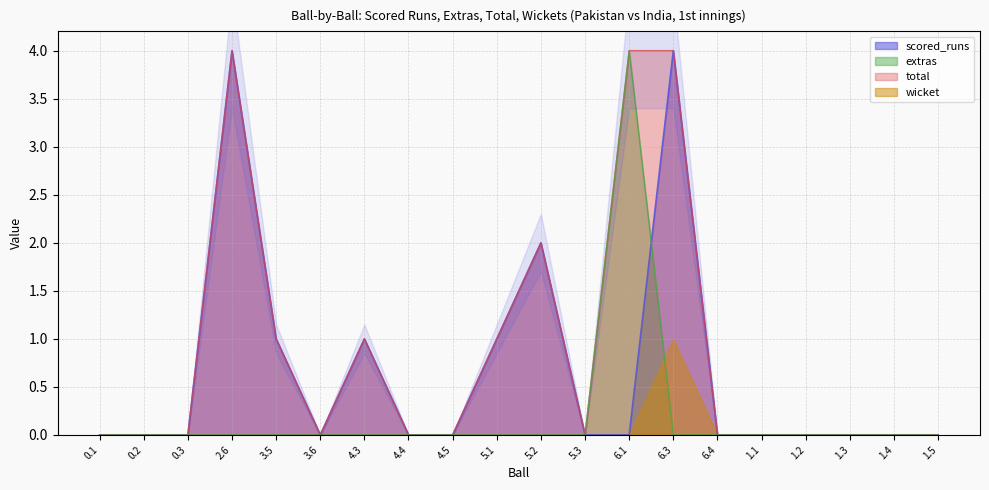

What is the label of the 14th point from the left?

6.3